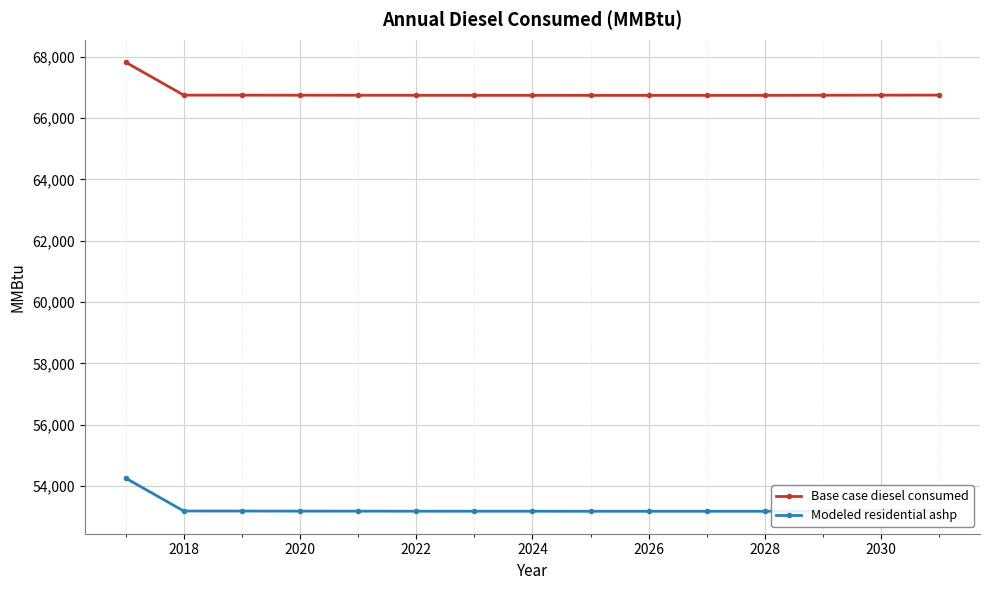

Is this an area chart (filled region under the line)?

No